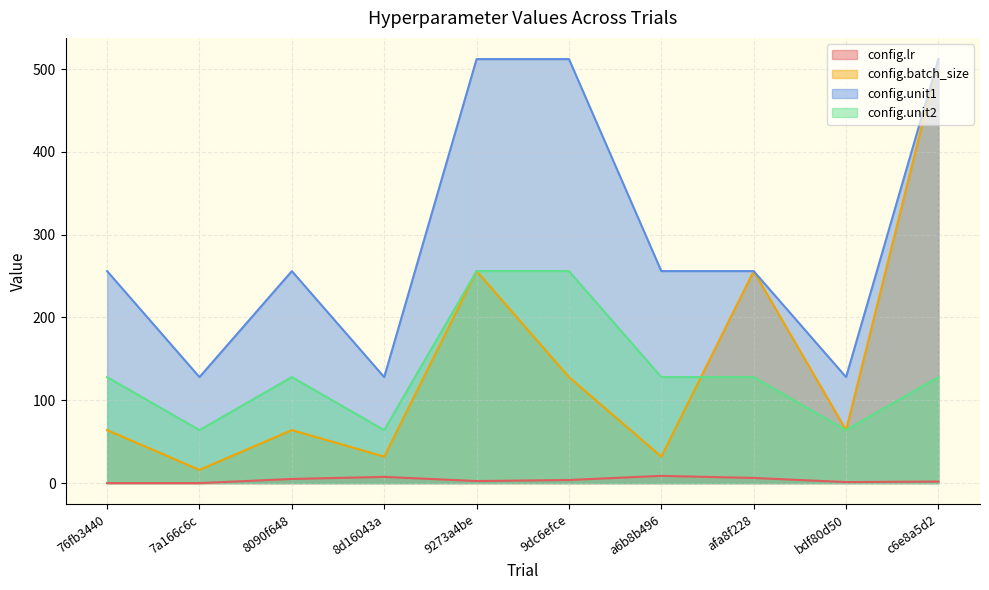

Rank the series at 9273a4be from lowest to highest value.

config.lr, config.batch_size, config.unit2, config.unit1